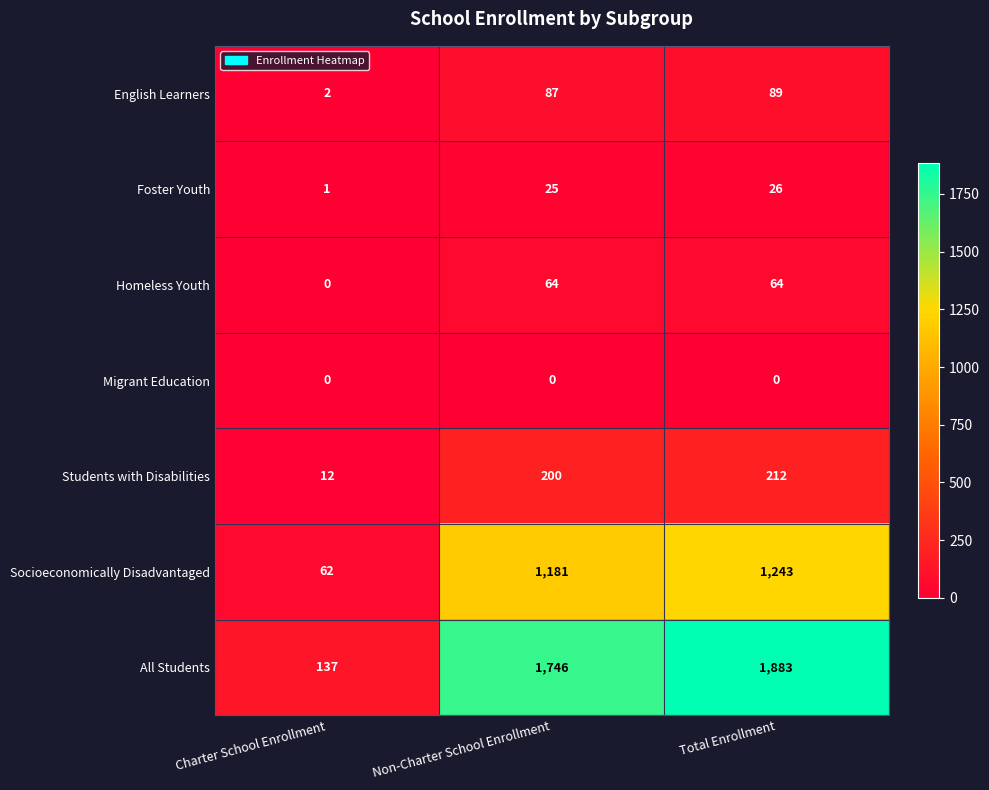

At which category does the chart reach its peak across all series?

Total Enrollment